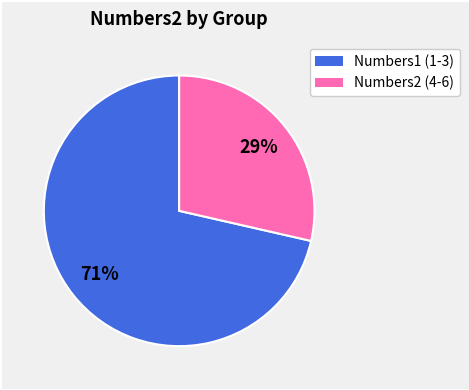

Does any single category account for the majority?

Yes